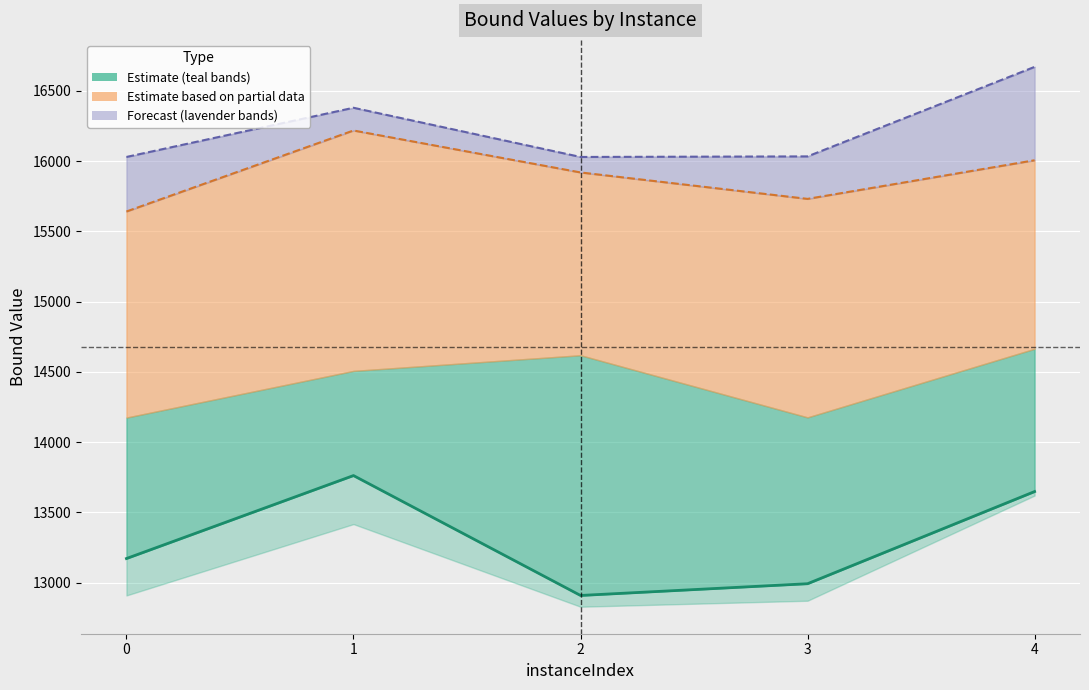

At which category does lpBound reach its first local peak?

1